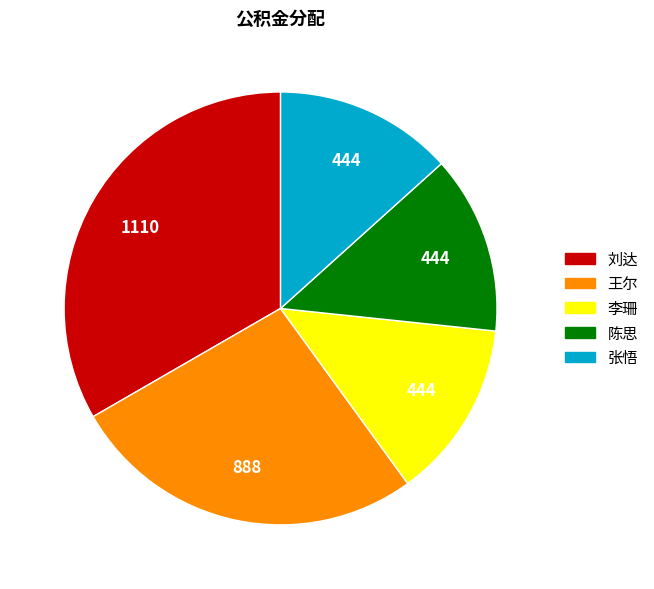

The 陈思 slice represents 1% of the pie. True or false?

False